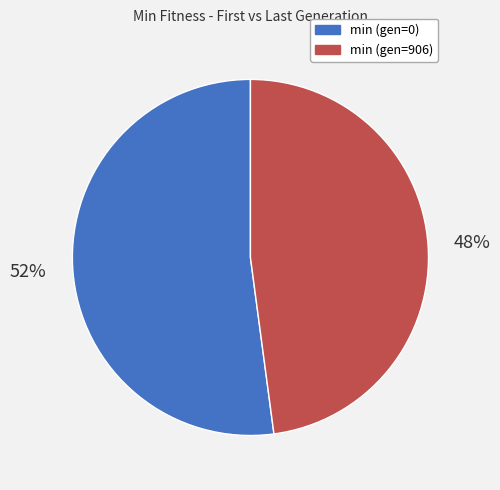

Rank the categories by value from highest to lowest.

min (gen=0), min (gen=906)